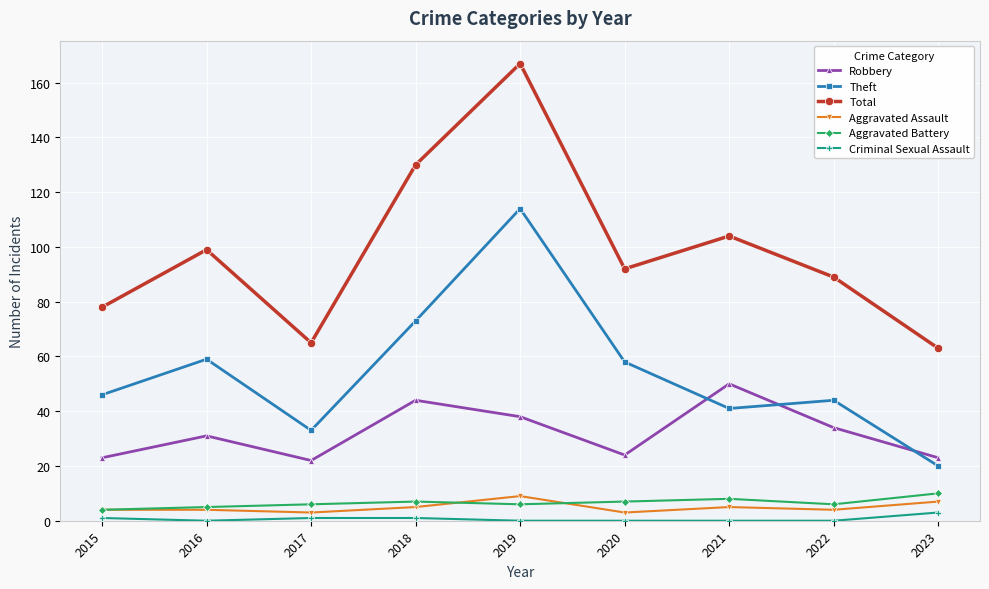

Reading right to left, extract all data points from this chart.

Robbery: 23	34	50	24	38	44	22	31	23
Theft: 20	44	41	58	114	73	33	59	46
Total: 63	89	104	92	167	130	65	99	78
Aggravated Assault: 7	4	5	3	9	5	3	4	4
Aggravated Battery: 10	6	8	7	6	7	6	5	4
Criminal Sexual Assault: 3	0	0	0	0	1	1	0	1